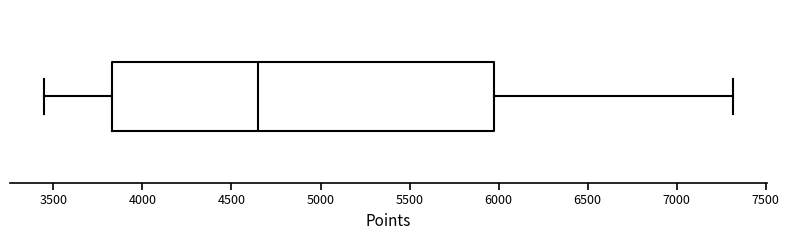

Read this box plot against the x-axis: the position of the median line, the range covered by the box, and the ends of both whiskers. The values are not printed on the chart, so give them approximately, as read against the axis.

median 4650, box 3850 to 6000, whiskers 3450 to 7300